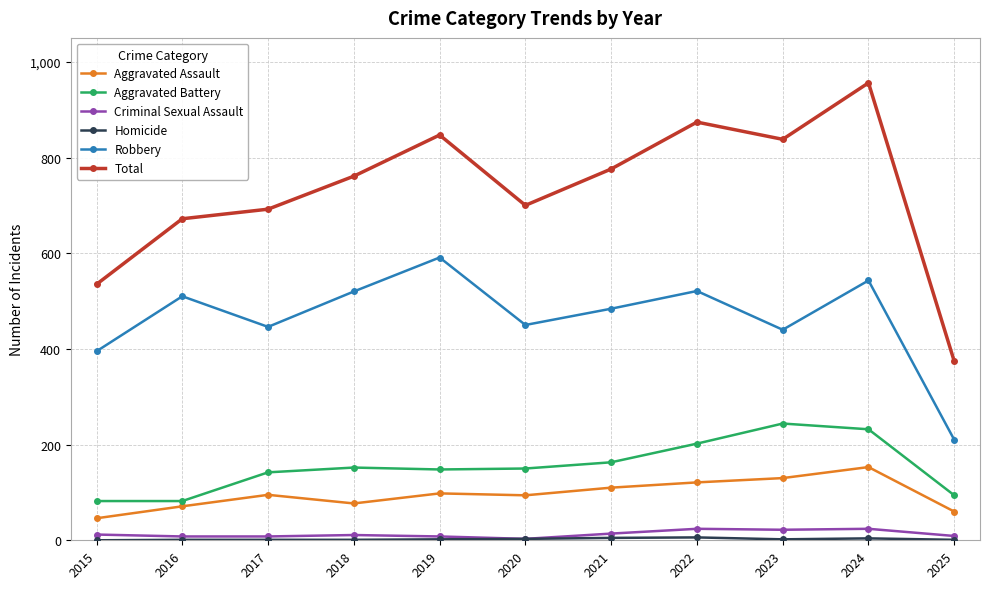

How many interior local valleys does the Robbery series have?

3